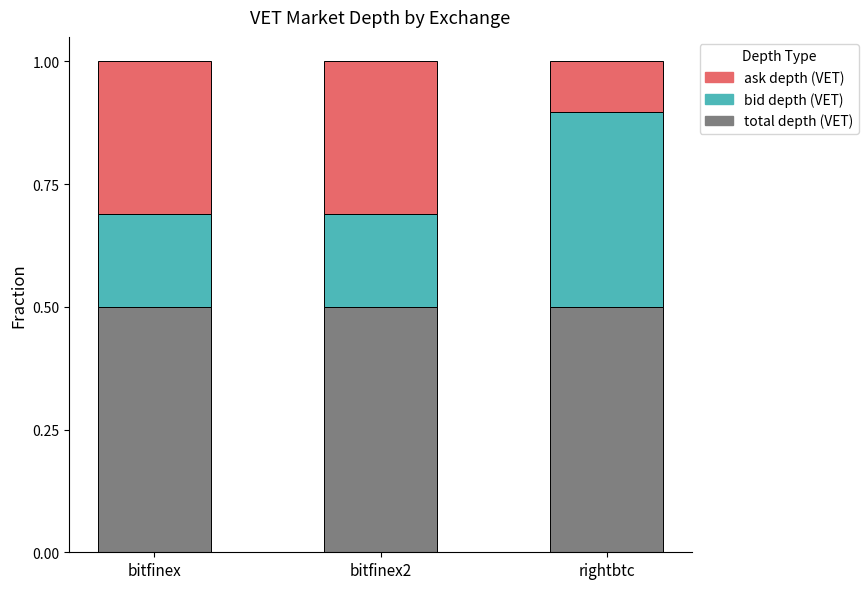

What are all the series names shown in the legend?

ask depth (VET), bid depth (VET), total depth (VET)